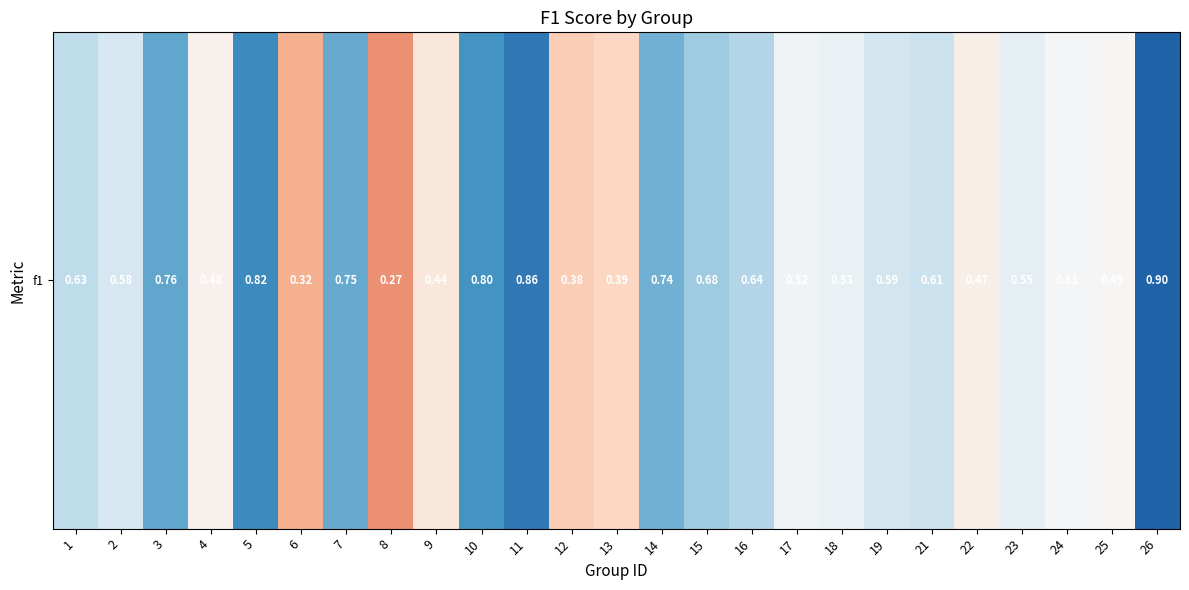

Count the number of categories in the chart.

25